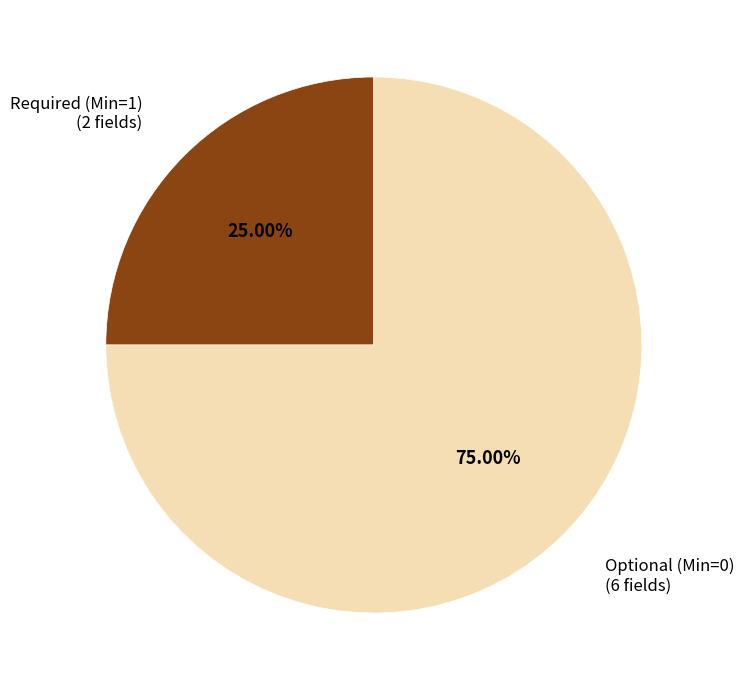

Does any single category account for the majority?

Yes